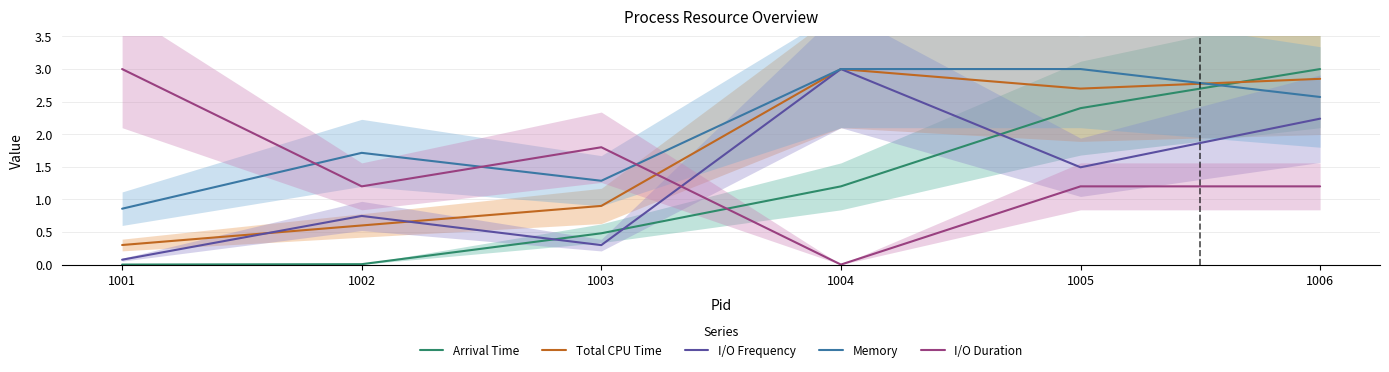

True or false: Memory and I/O Frequency intersect in this chart.

False